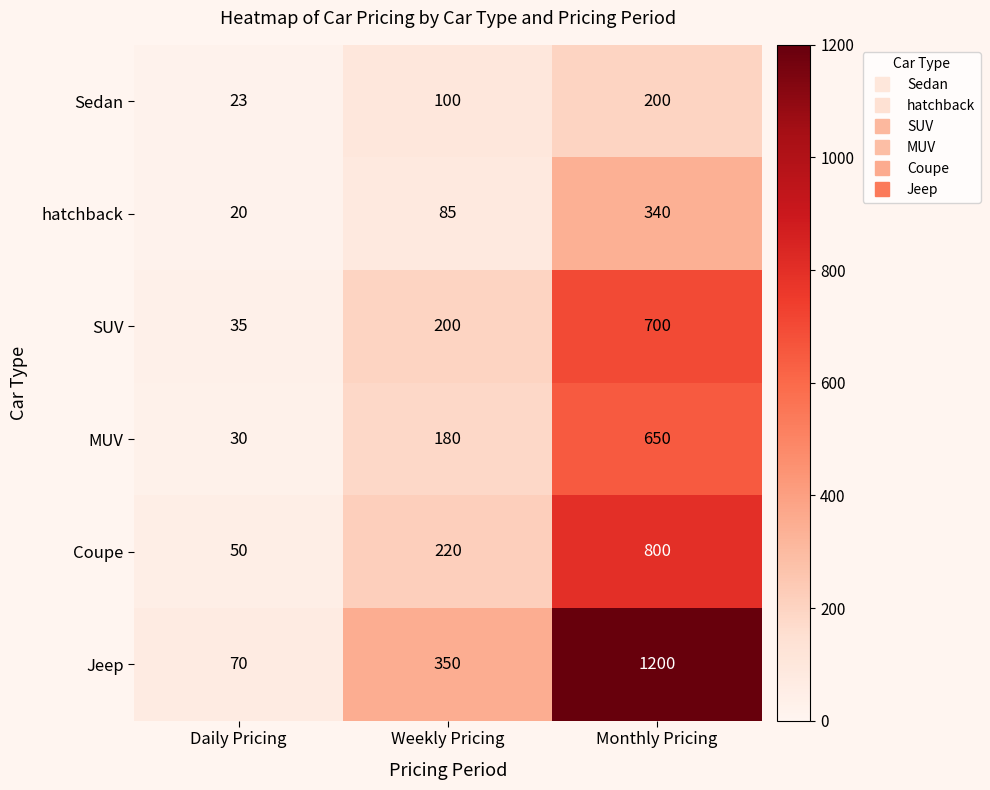

At which category does the chart reach its peak across all series?

Monthly Pricing